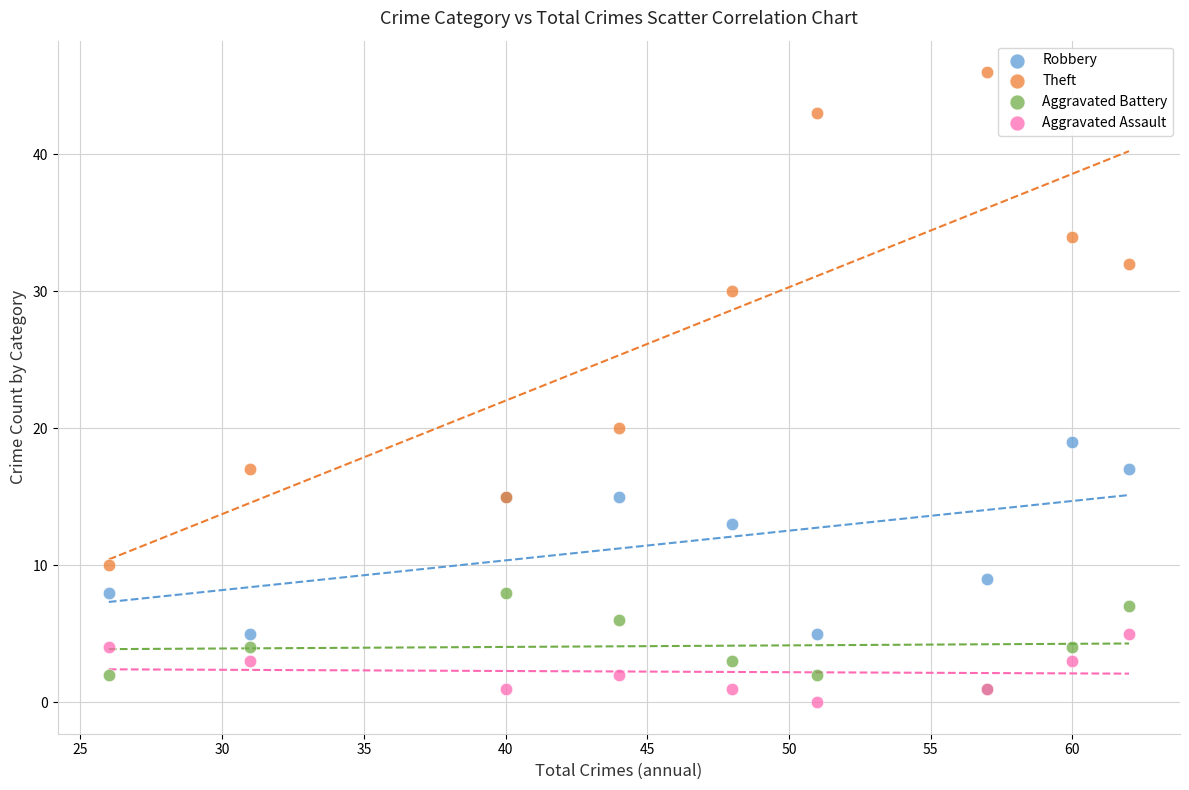

In the Theft series, what Y value is closest to 28?

30